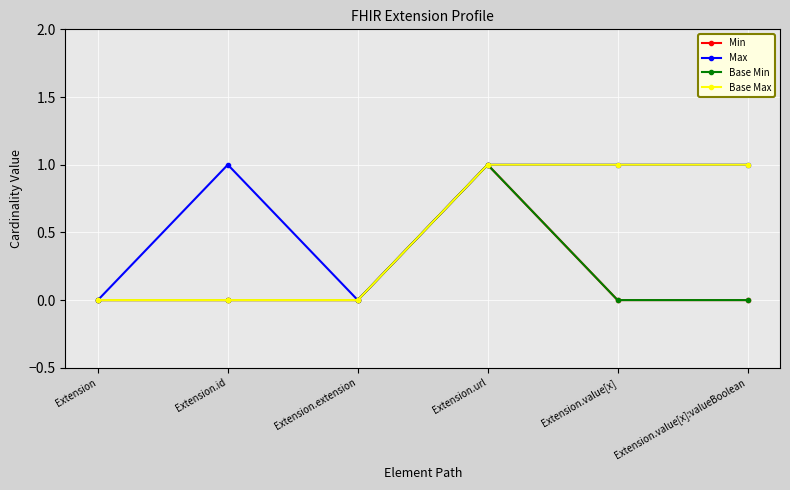

True or false: Base Max and Max cross at least once.

False